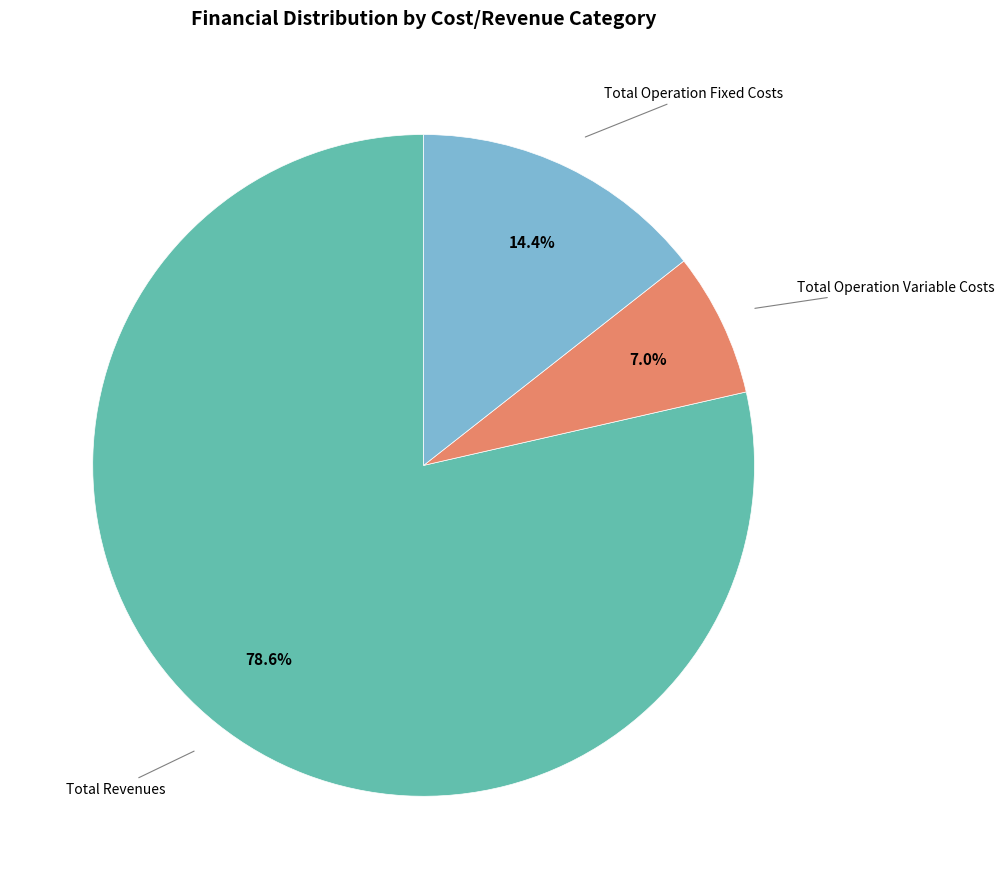

How many slices are in this pie chart?

3